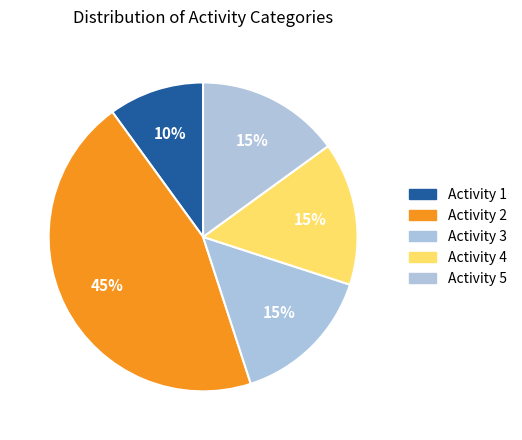

Is Activity 1 the majority of the pie?

No